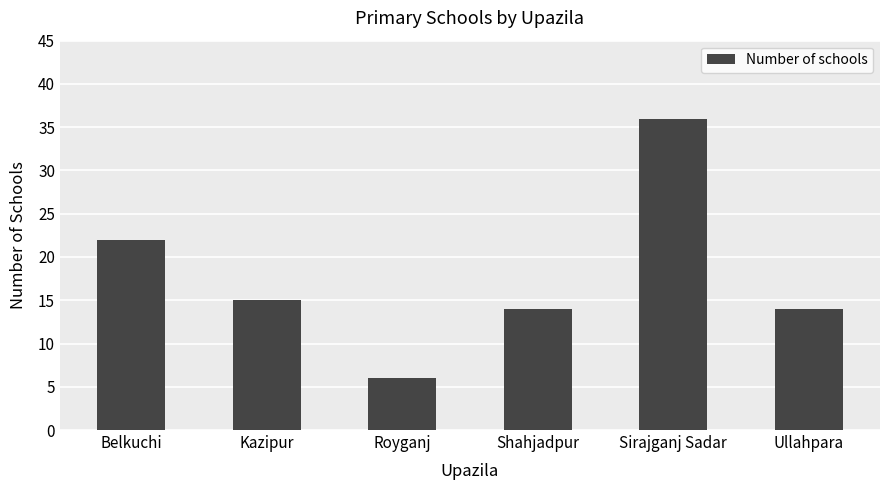

Which label corresponds to the largest value in the chart?

Sirajganj Sadar